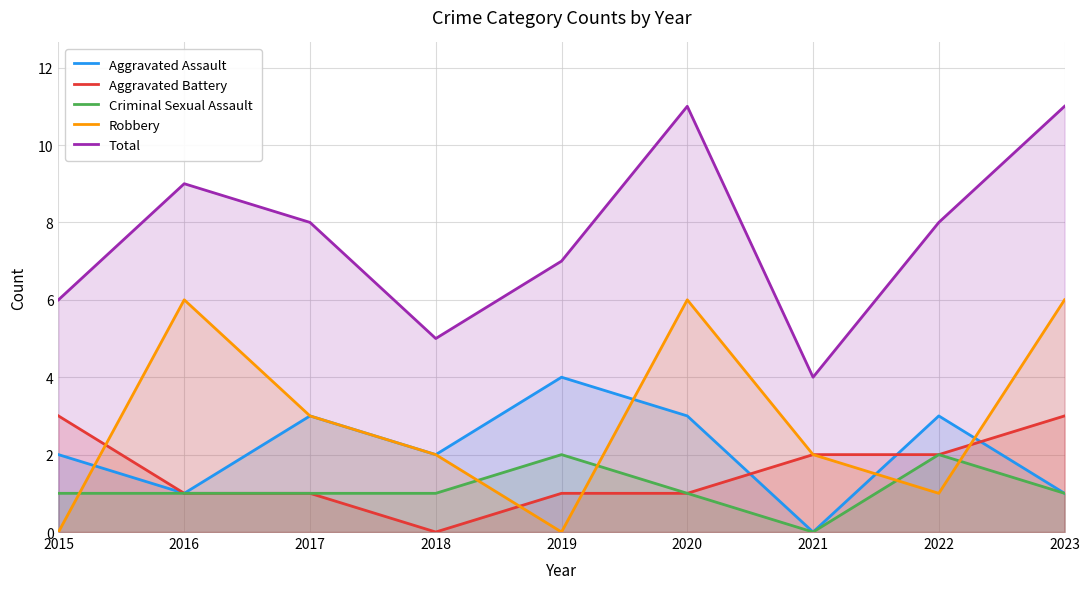

At which label does Robbery first exceed 2?

2016